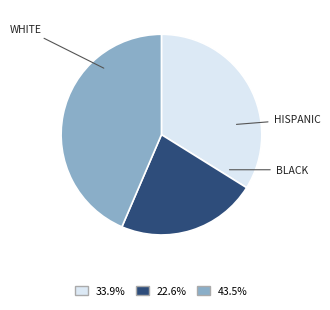

How many segments does this pie chart have?

3